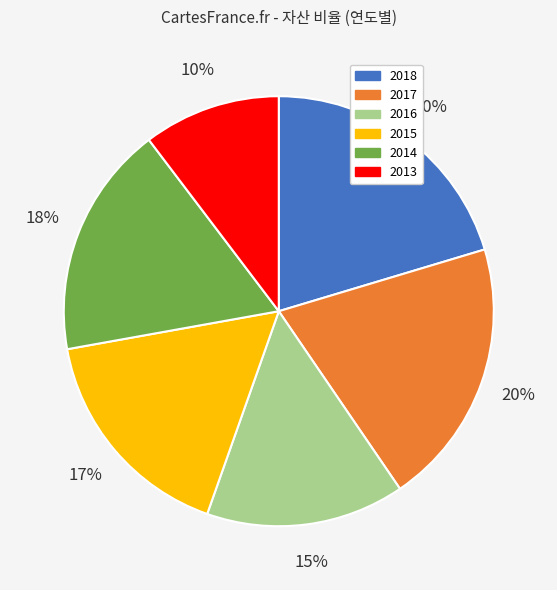

Do 2017 and 2013 together represent more than half of the pie?

No